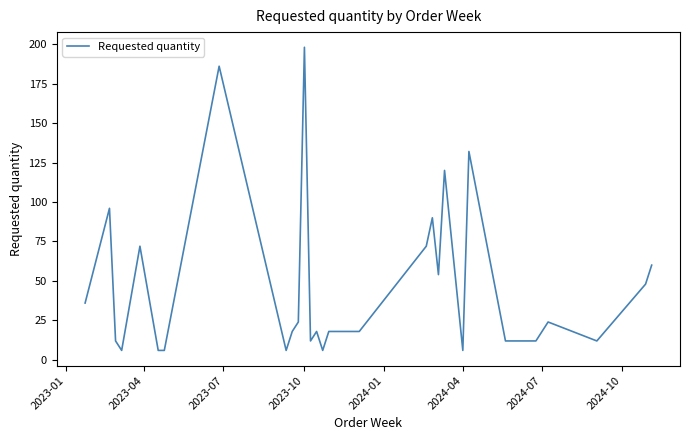

What is the difference between the maximum and minimum values?

192